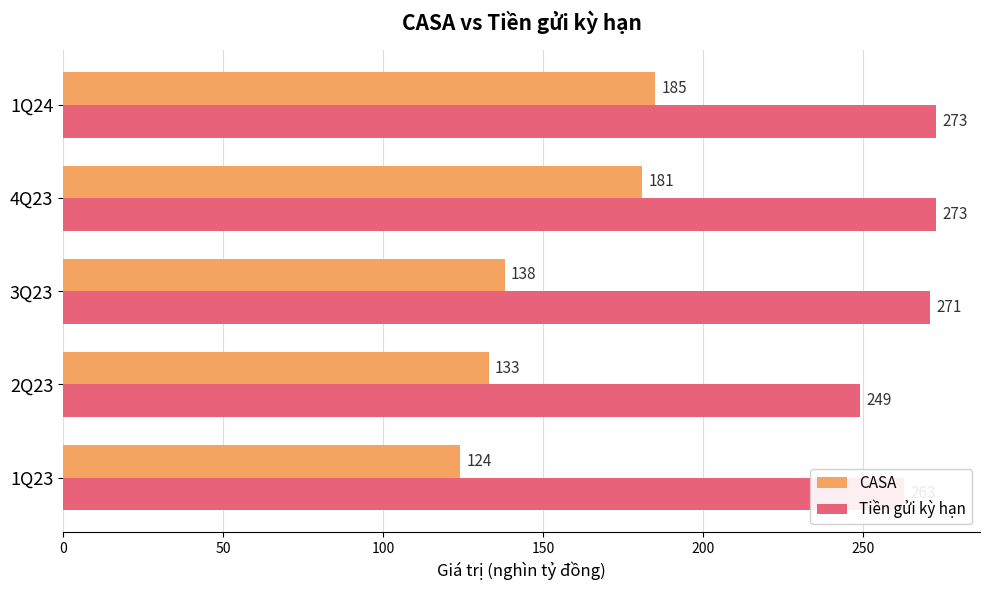

What is the minimum value shown in the chart?

124